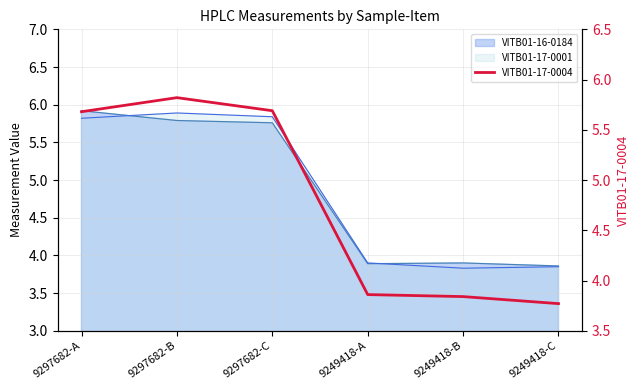

The chart shows a value of 5.8 at 9297682-B. True or false?

True